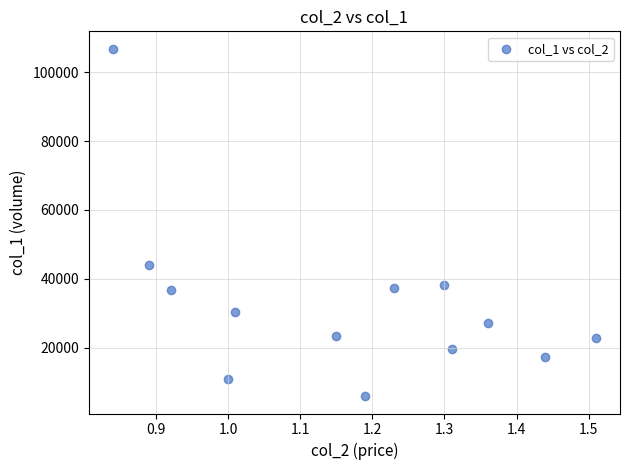

What Y value in the scatter plot is closest to 56375?

43900